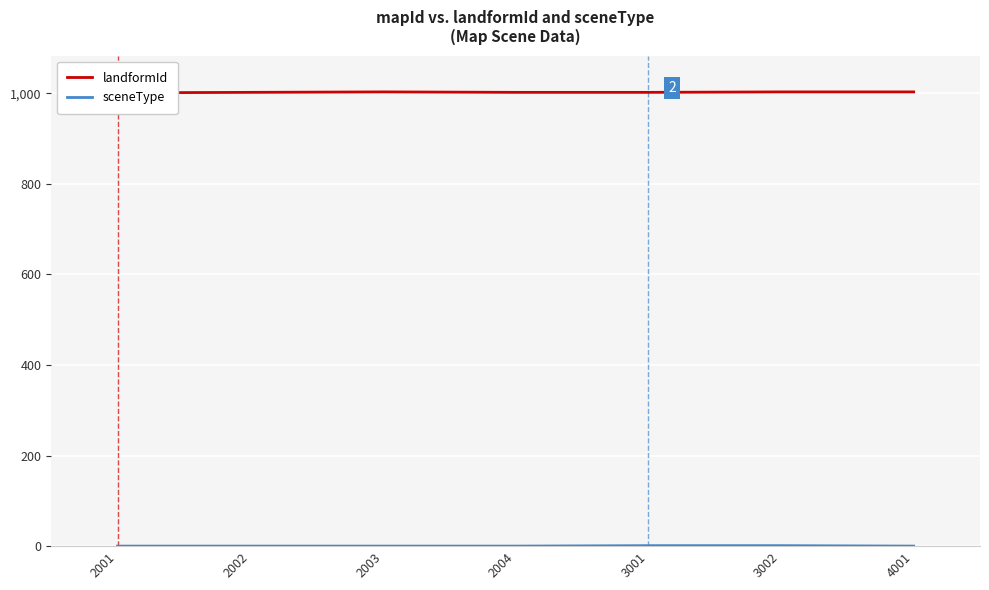

True or false: sceneType has more than 2 interior local peaks.

False